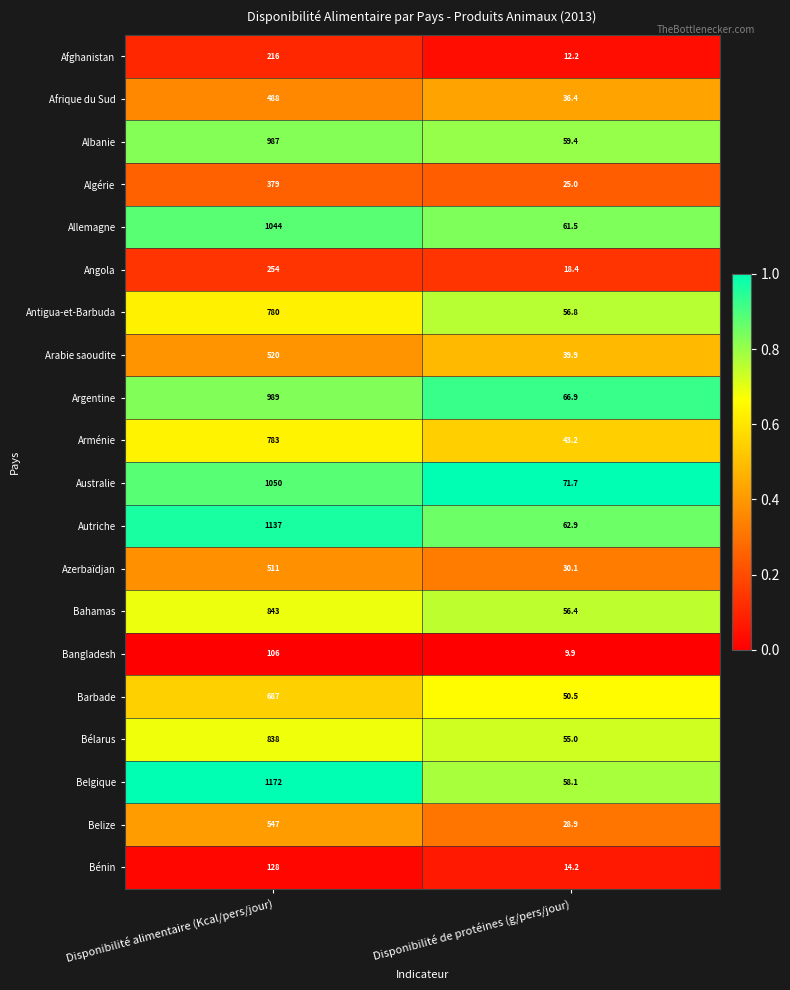

At which category does the chart reach its peak across all series?

Disponibilité alimentaire (Kcal/pers/jour)